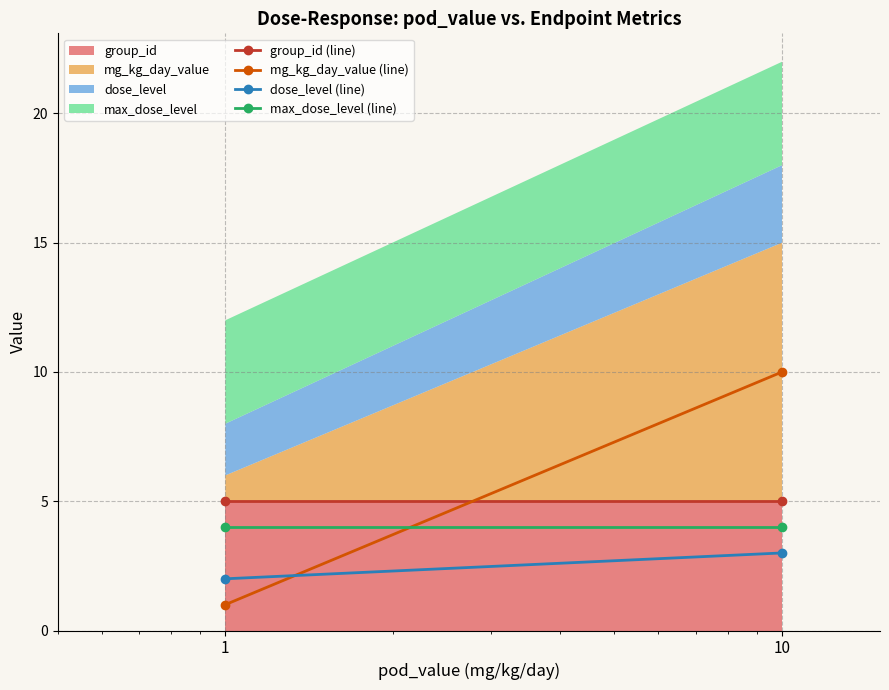

Count the number of data series in this chart.

4